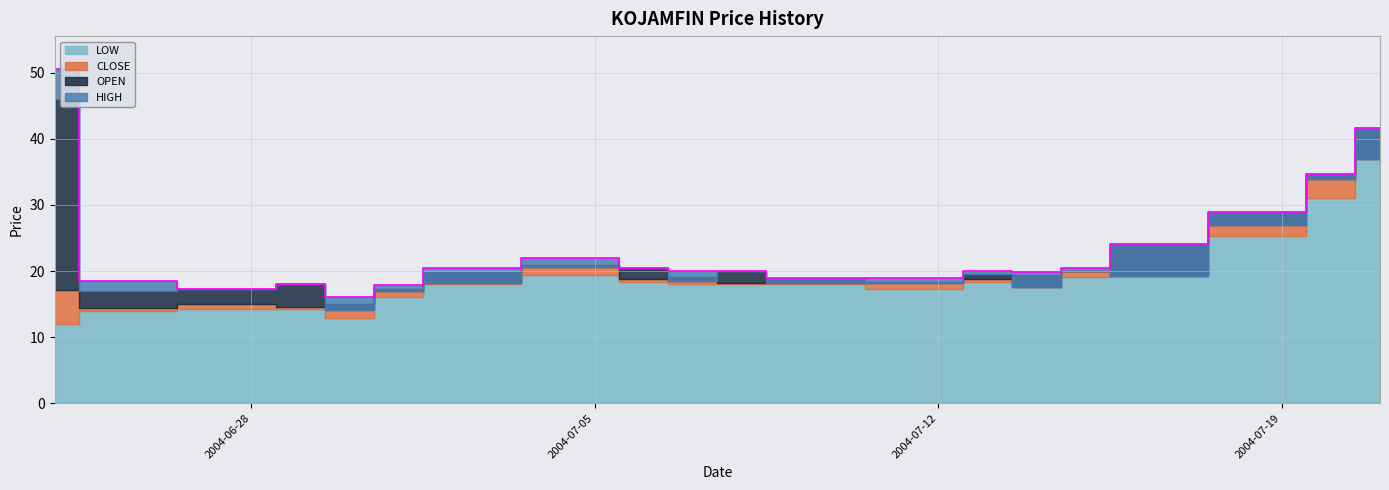

What is the minimum value for CLOSE?

14.4